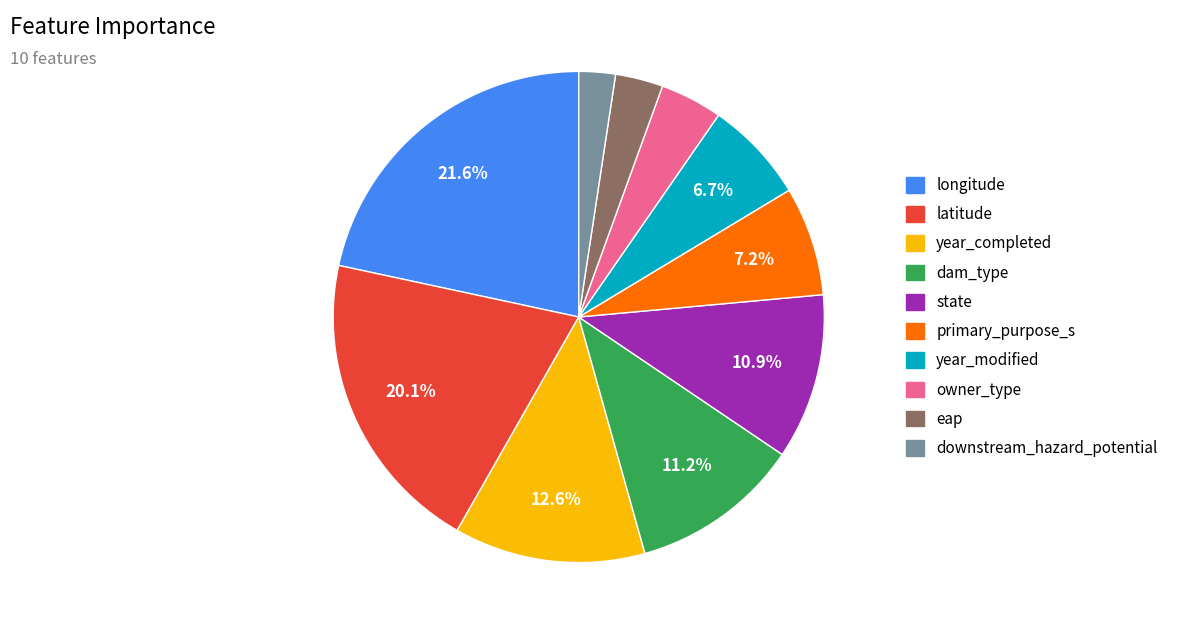

True or false: owner_type accounts for 16% of the total.

False